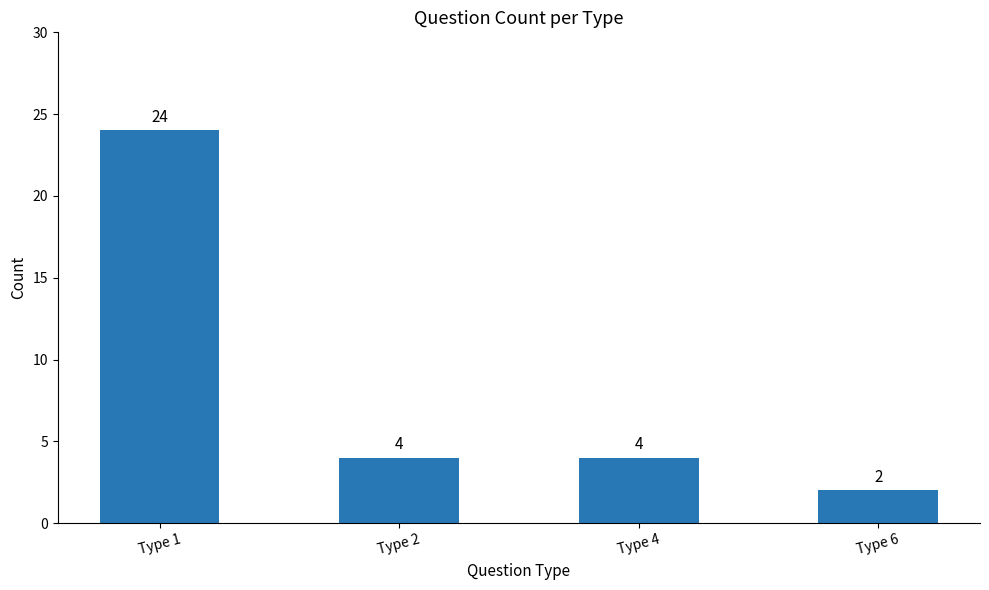

Between Type 6 and Type 1, which is larger?

Type 1